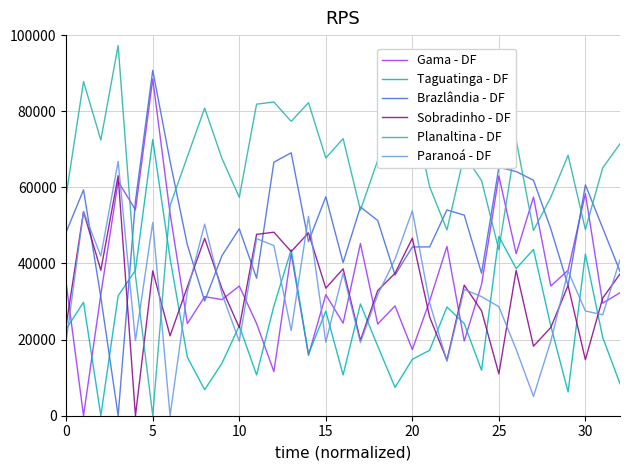

How many times do Taguatinga - DF and Gama - DF cross each other?

6